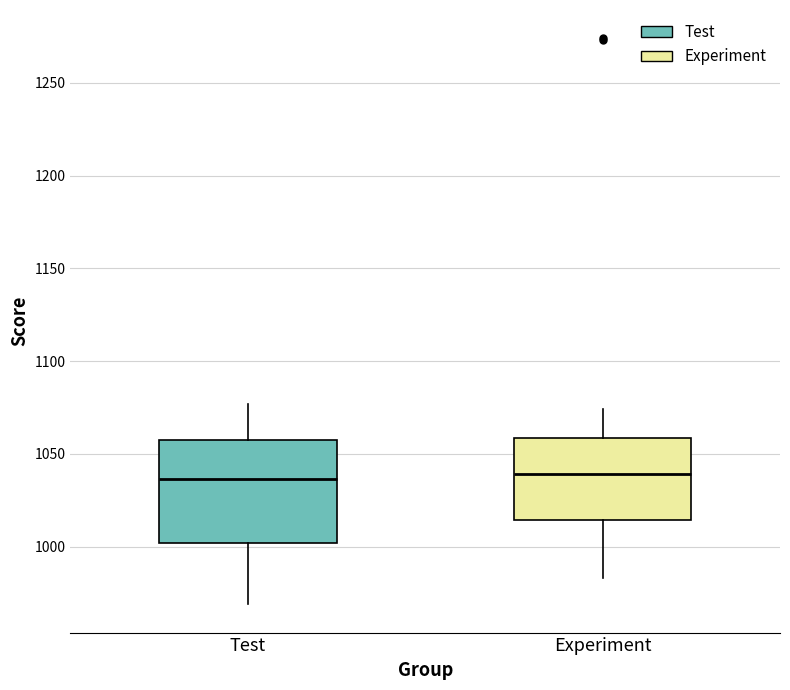

Reading left to right, read every box against the y-axis: the position of its median line, the range the box covers, and the ends of its whiskers. The values are not printed on the chart, so give them approximately, as read against the axis.

Test: median 1035, box 1000 to 1060, whiskers 970 to 1075
Experiment: median 1040, box 1015 to 1060, whiskers 985 to 1075